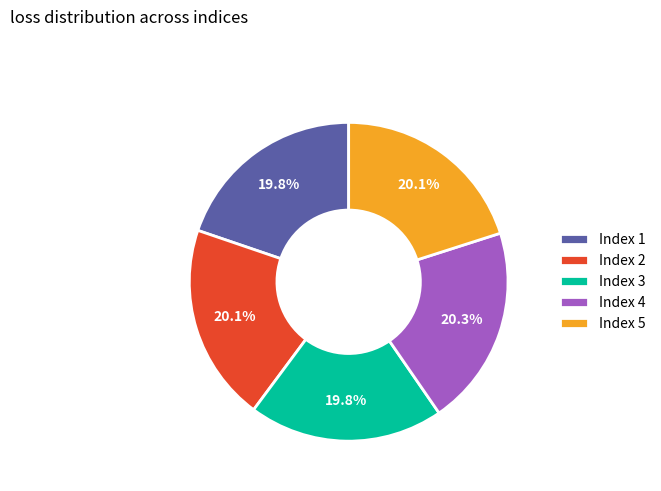

Is it true that Index 2 is 20% of the pie?

True